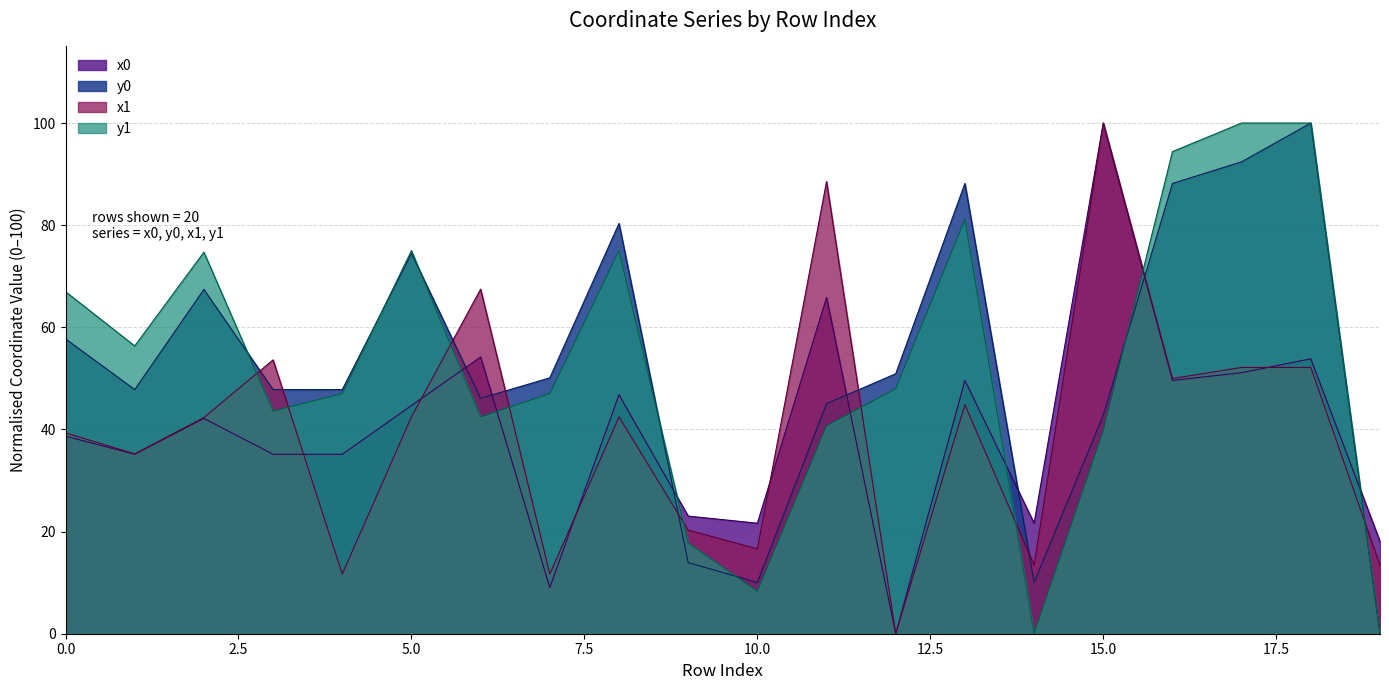

At how many categories does at least one series exceed 37?

16